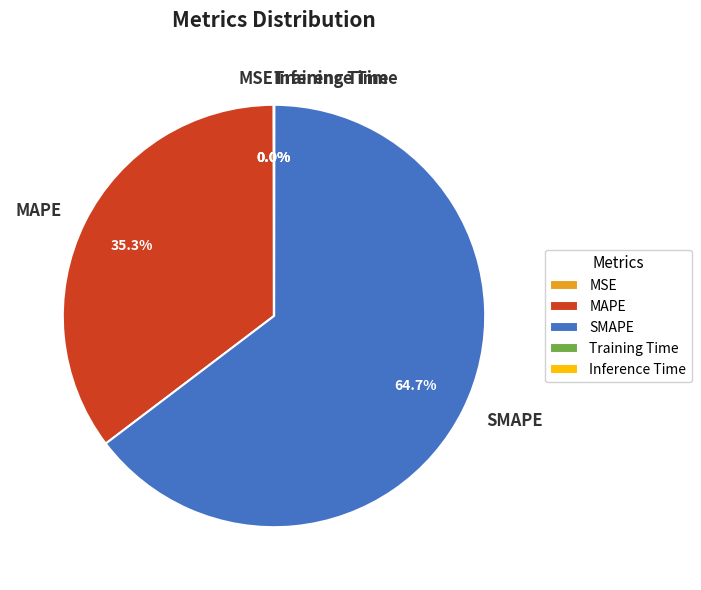

To the nearest percent, what is the difference between the largest and smallest slice percentages?

65%